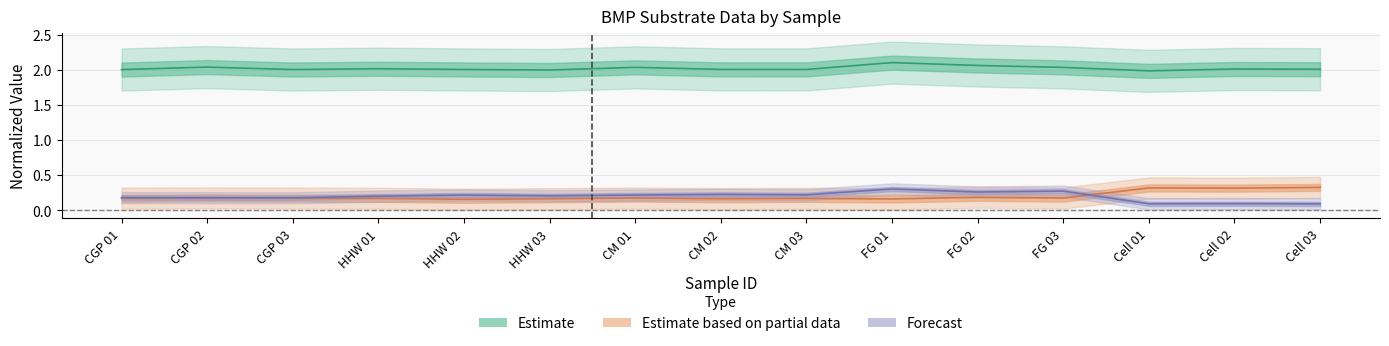

What is the value of the mass_ino point at the 4th from the left?

2.0